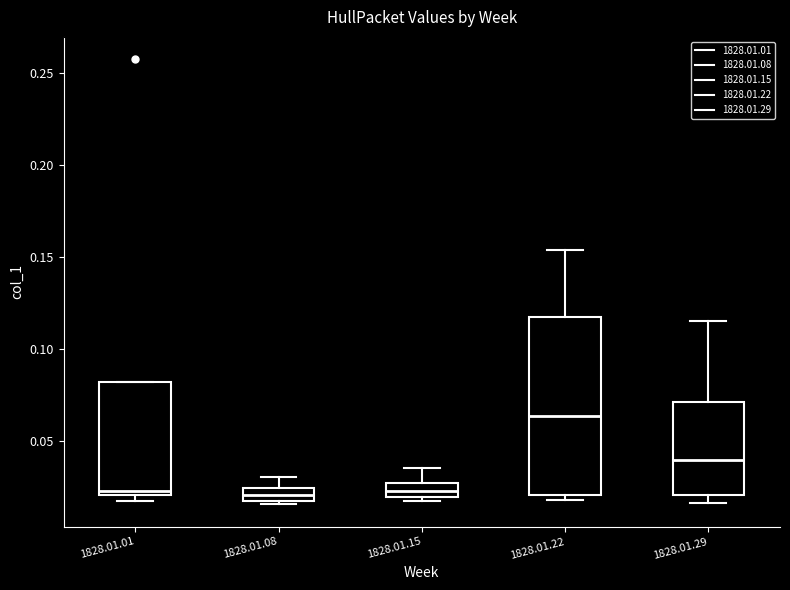

Comparing the boxes themselves (not the whiskers), which one is the tallest?

1828.01.22